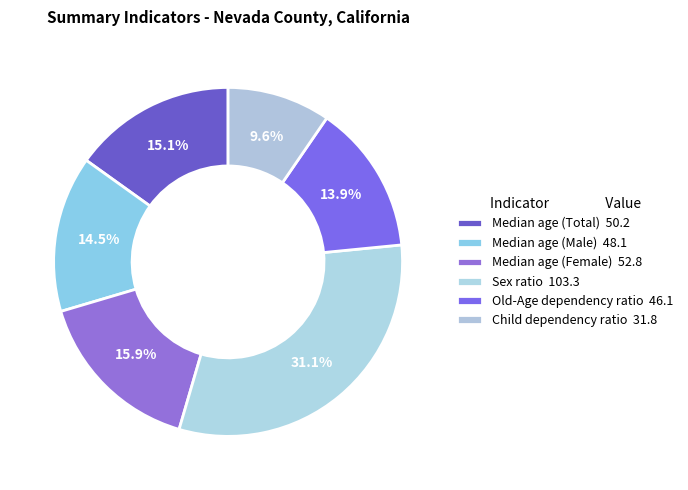

How many slices are in this pie chart?

6